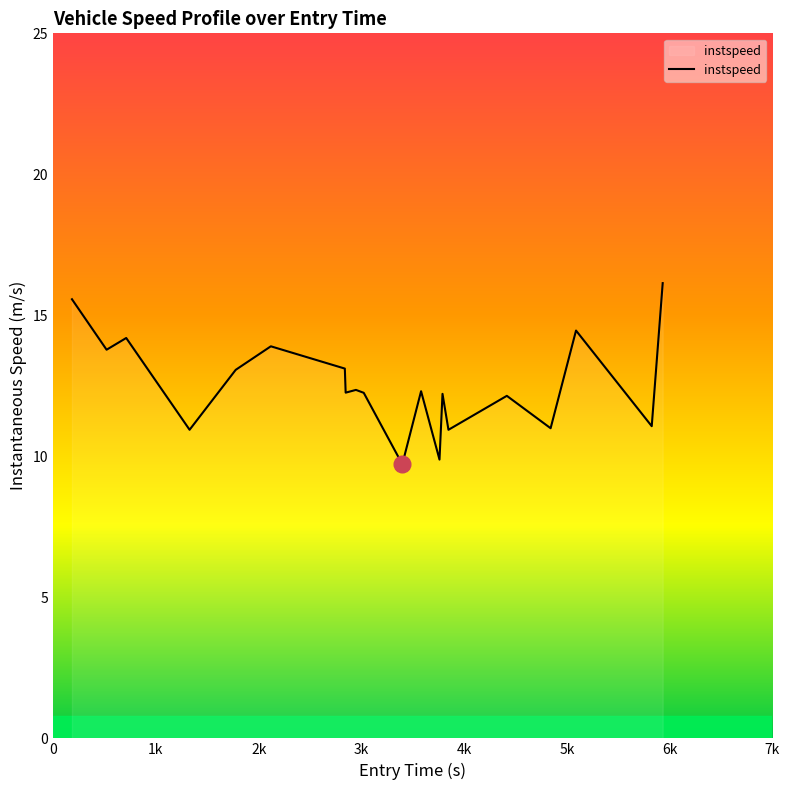

What is the minimum value shown in the chart?

9.7